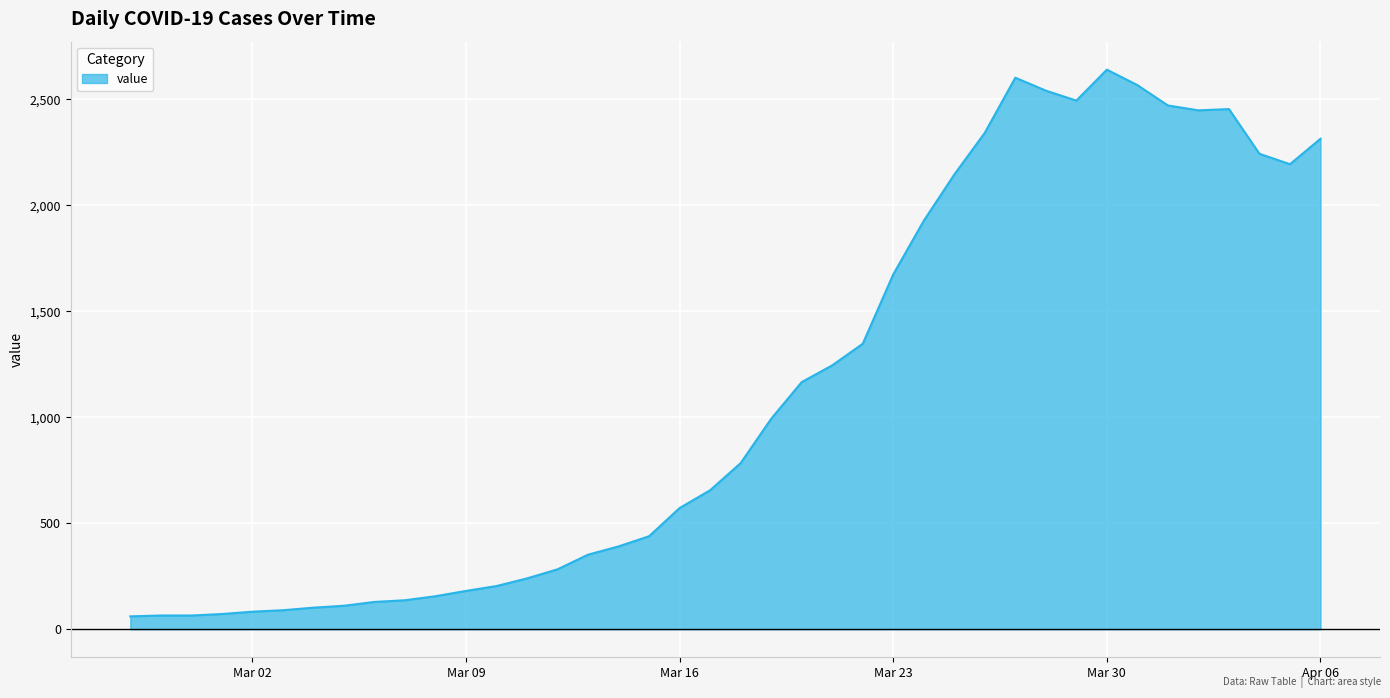

What is the difference between the maximum and minimum values?

2579